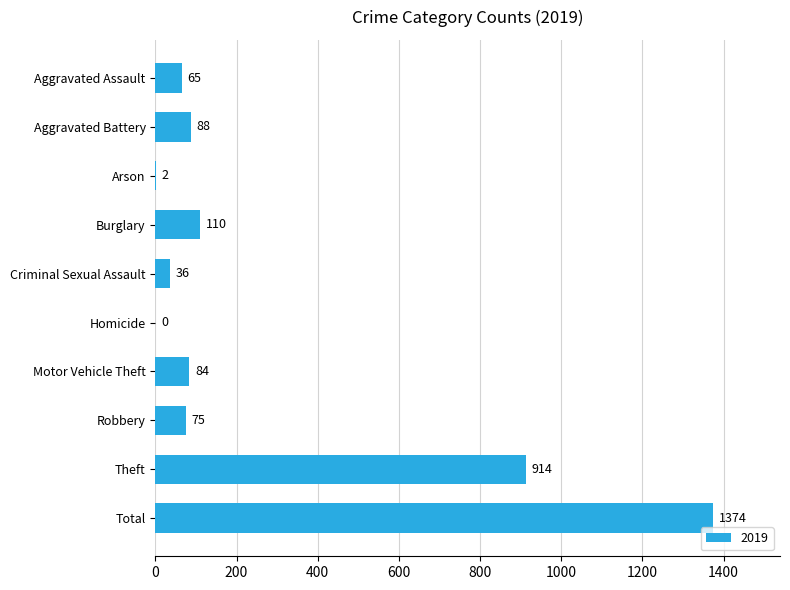

At which category does the chart reach its peak across all series?

Total